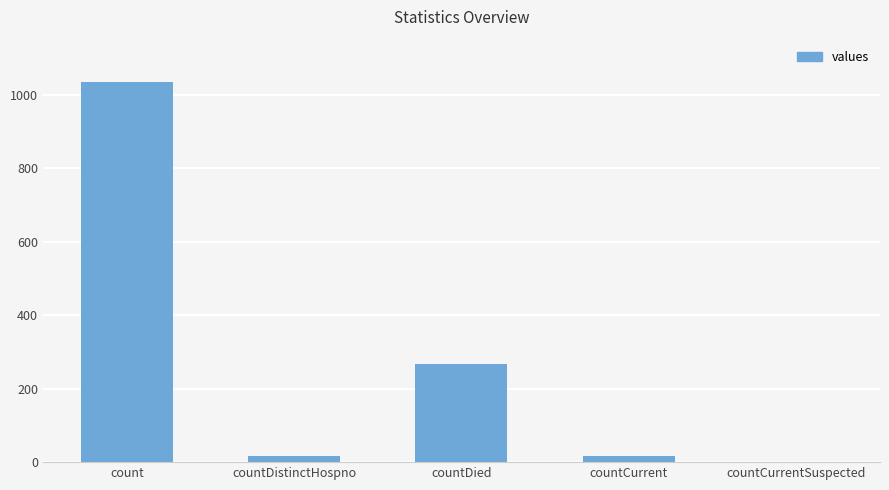

What is the change in value from count to countCurrentSuspected?

-1034